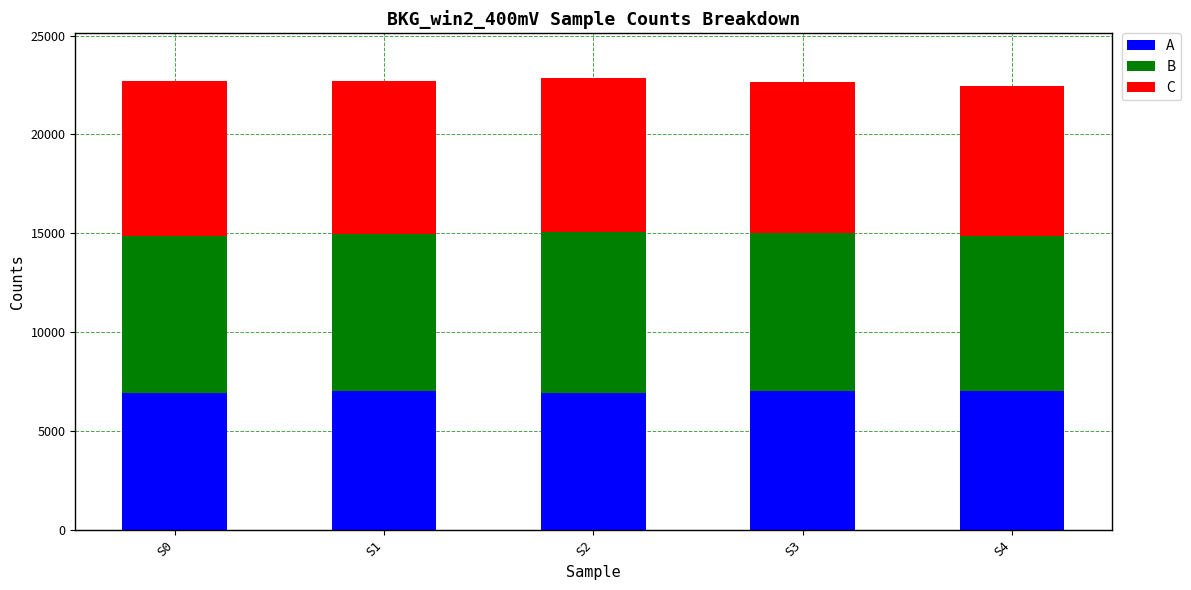

The value of A at S3 is 2163. True or false?

False